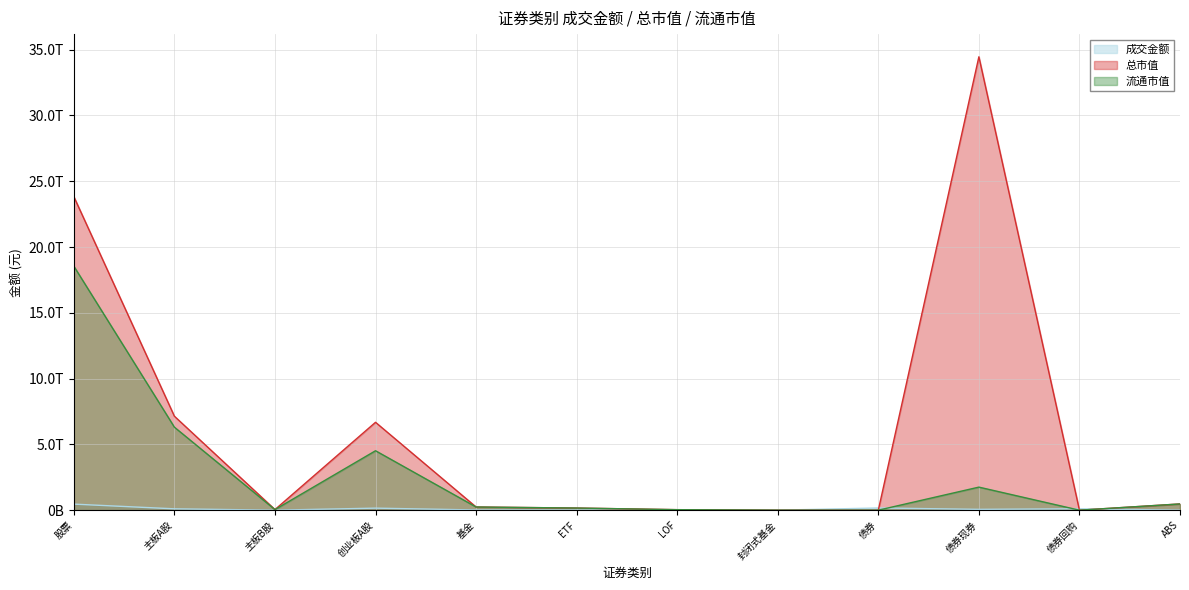

Rank the series by their average value, from lowest to highest.

成交金额, 流通市值, 总市值